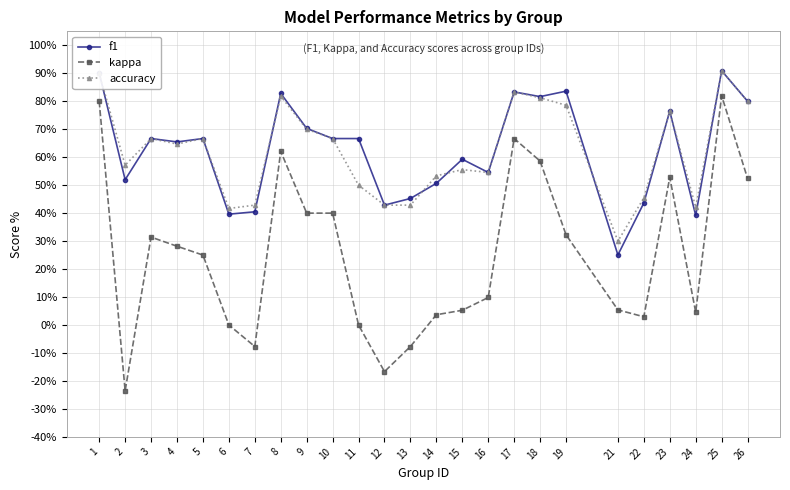

What are all the series names shown in the legend?

f1, kappa, accuracy